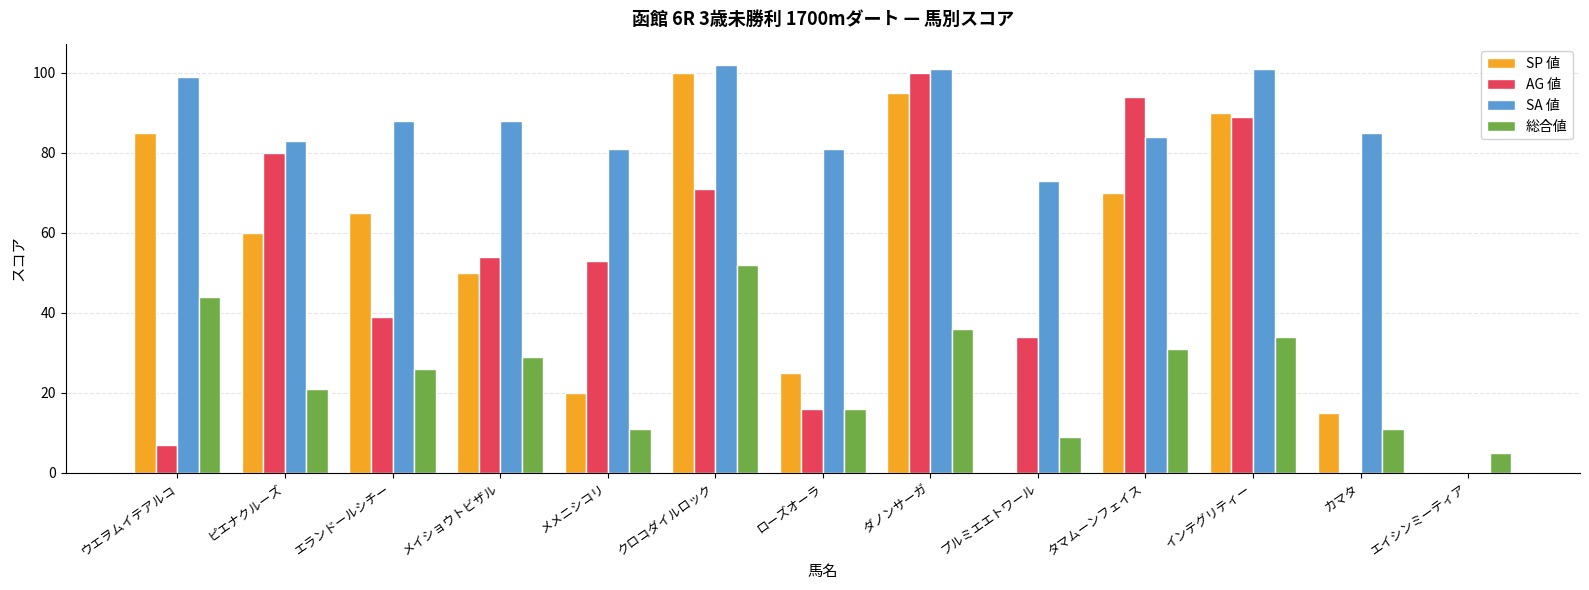

What is the sum of all 総合値 values?

325